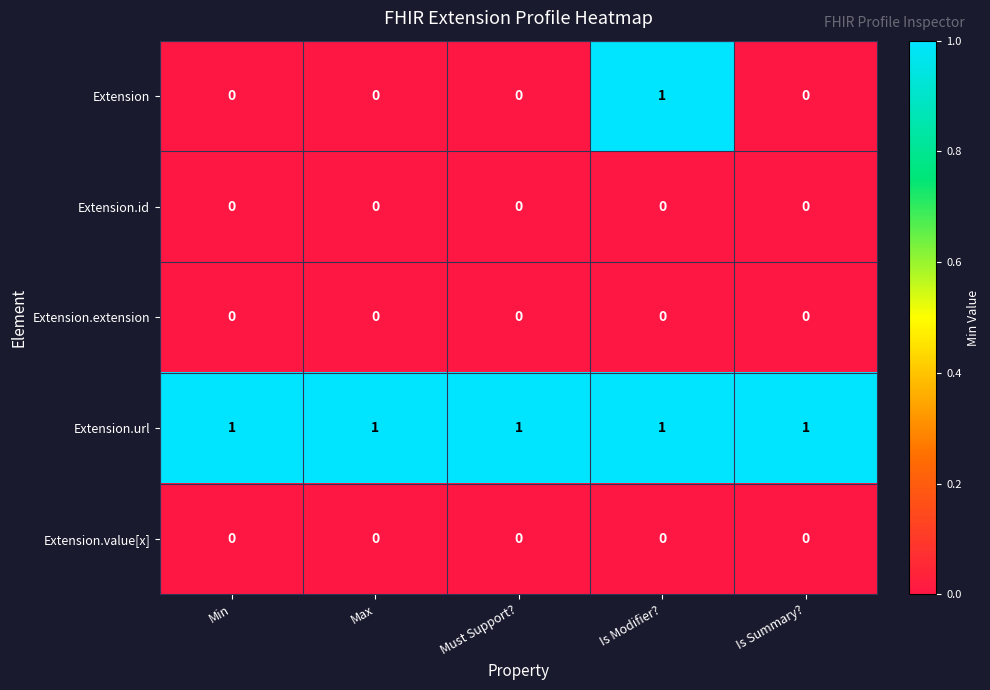

The value of Extension at Min is 0. True or false?

True